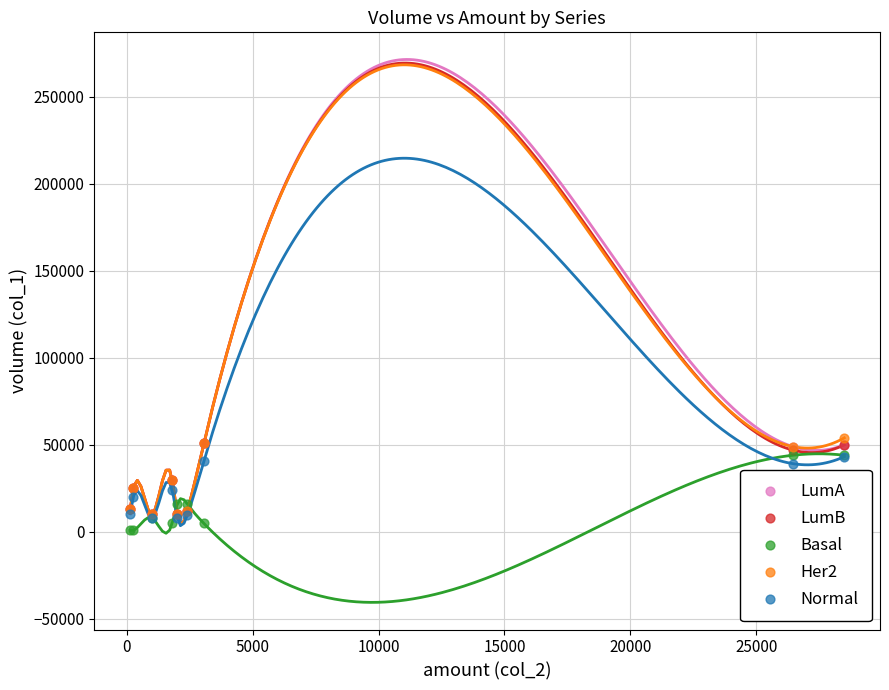

Which series contains the lowest Y value?

Basal